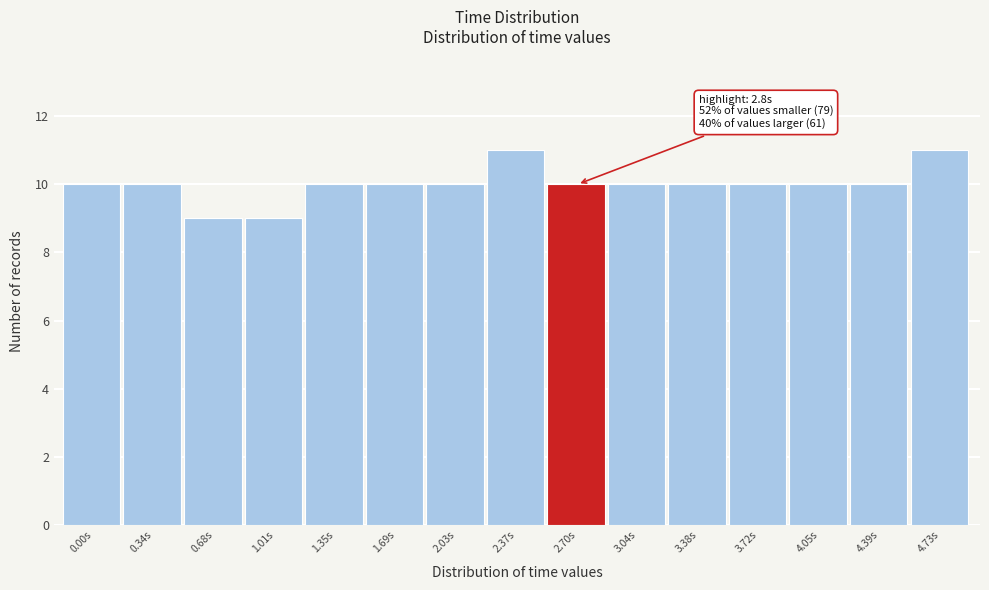

Reading left to right, extract all data points from this chart.

0.00s=10	0.34s=10	0.68s=9	1.01s=9	1.35s=10	1.69s=10	2.03s=10	2.37s=11	2.70s=10	3.04s=10	3.38s=10	3.72s=10	4.05s=10	4.39s=10	4.73s=11